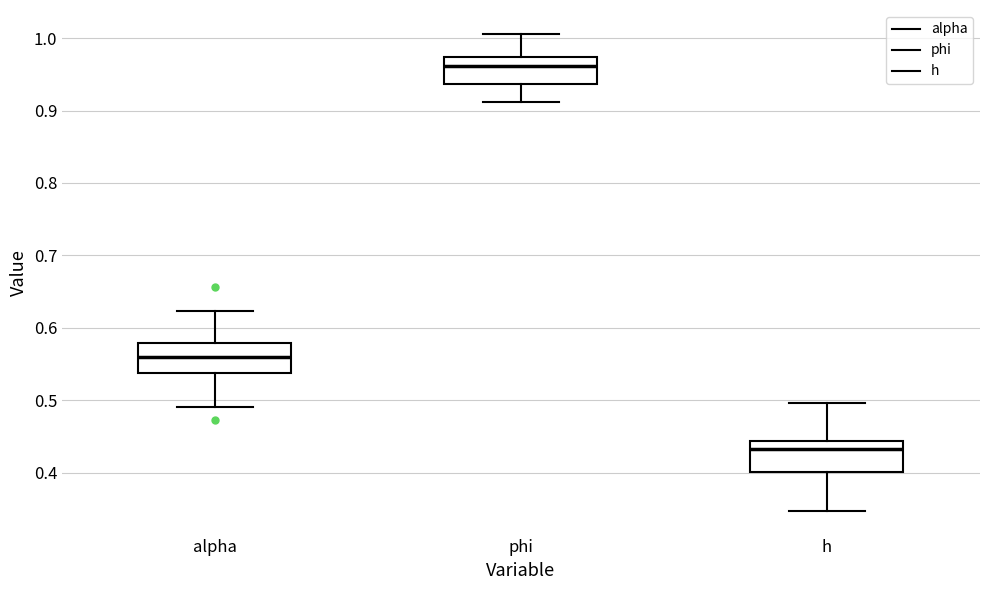

Reading left to right, transcribe this box plot: for each box, give where its median line is, the range the box spans, and where its two whiskers end, as read against the y-axis. The values are not printed on the chart, so give them approximately, as read against the axis.

alpha: median 0.56, box 0.54 to 0.58, whiskers 0.49 to 0.62
phi: median 0.96, box 0.94 to 0.97, whiskers 0.91 to 1.01
h: median 0.43, box 0.40 to 0.44, whiskers 0.35 to 0.50